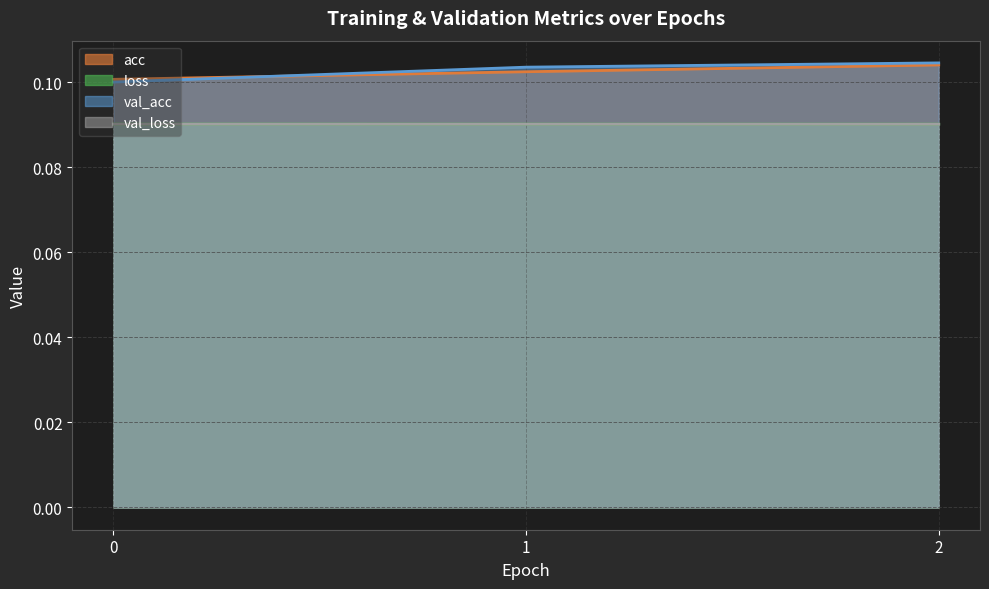

At which category is the sum across all series the highest?

2